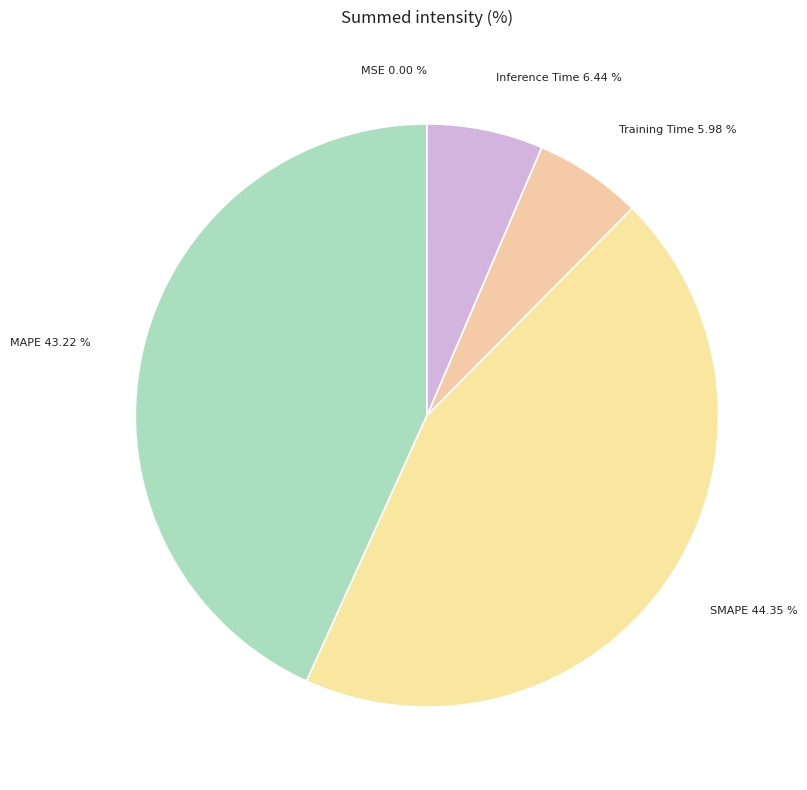

What is the ratio of the value at SMAPE to the value at MAPE?

1.0